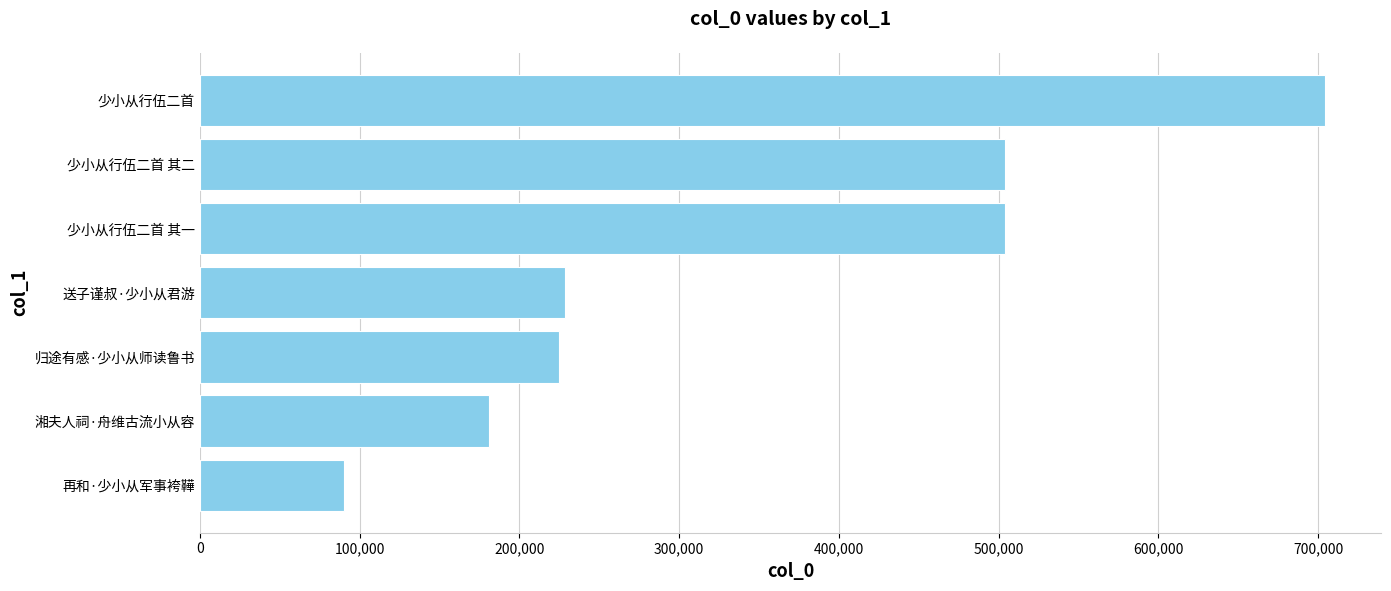

What is the difference between the maximum and minimum values?

613948